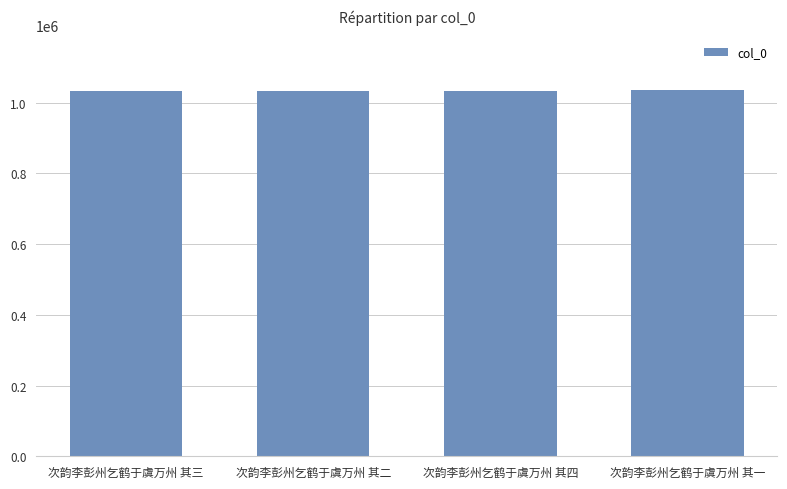

What is the greatest value displayed?

1034972